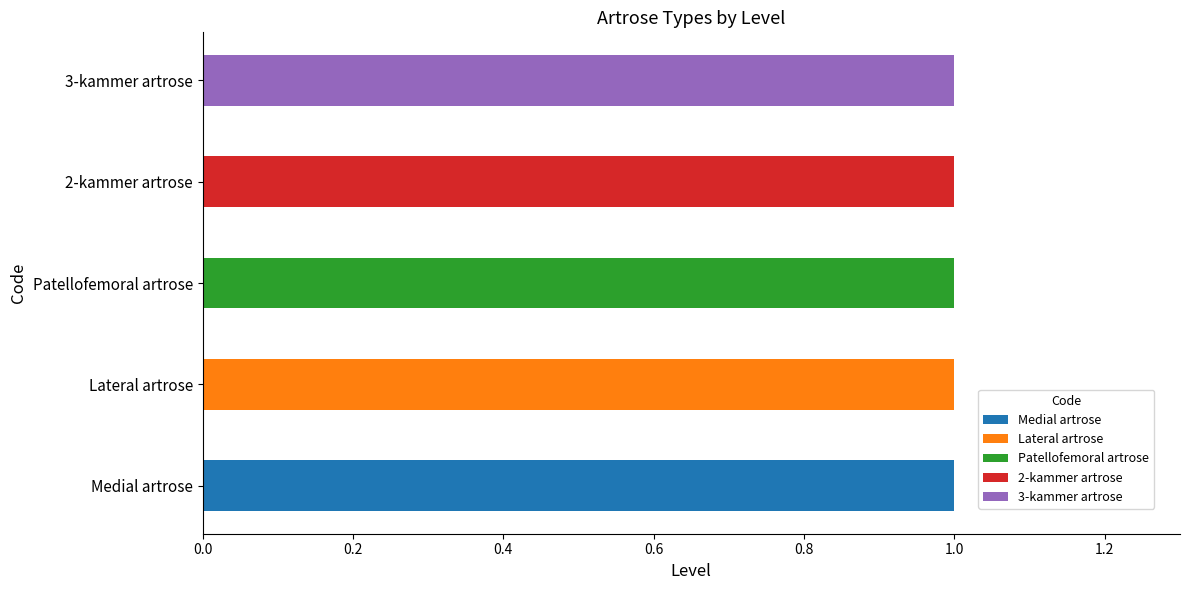

What are all the series names shown in the legend?

Medial artrose, Lateral artrose, Patellofemoral artrose, 2-kammer artrose, 3-kammer artrose